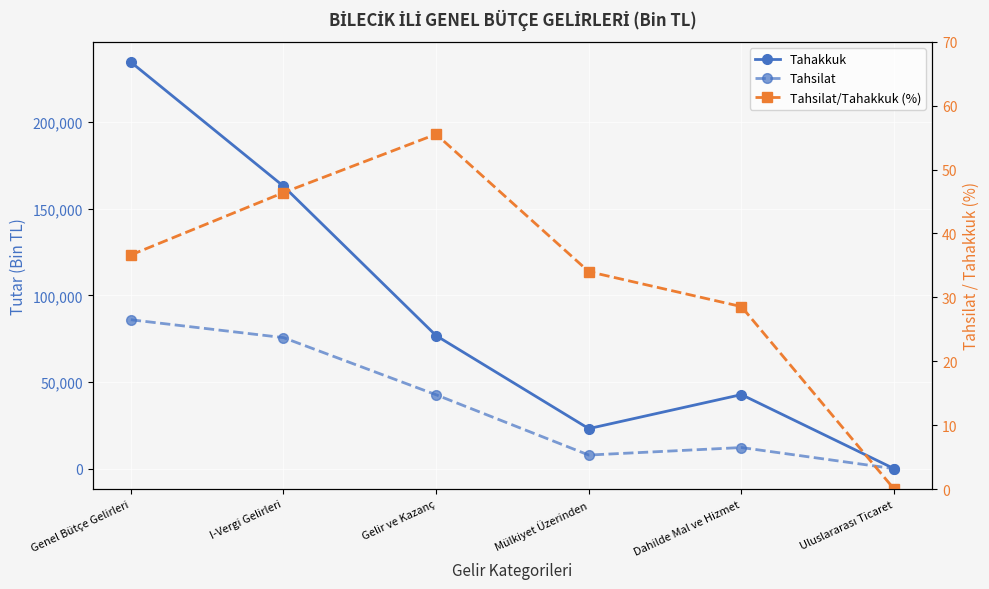

How many values in the Tahakkuk series are below 76778?

3